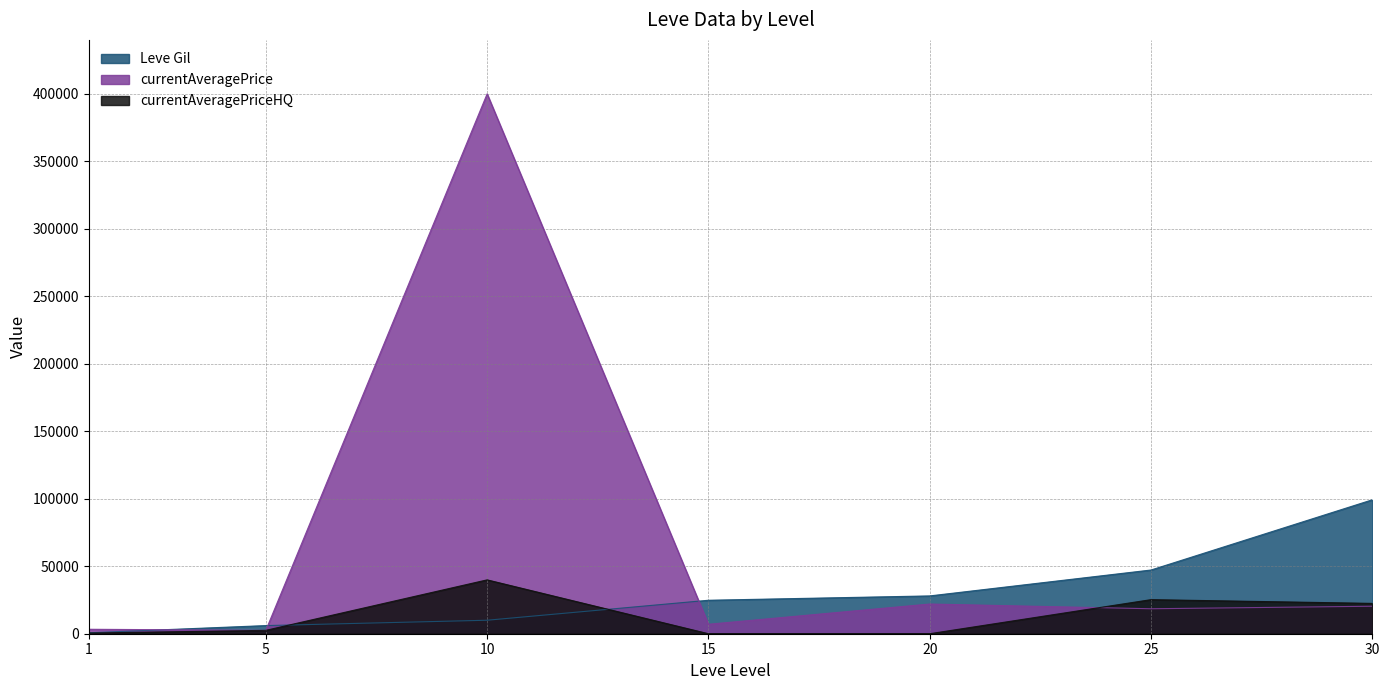

Between 25 and 1, which is larger?

25